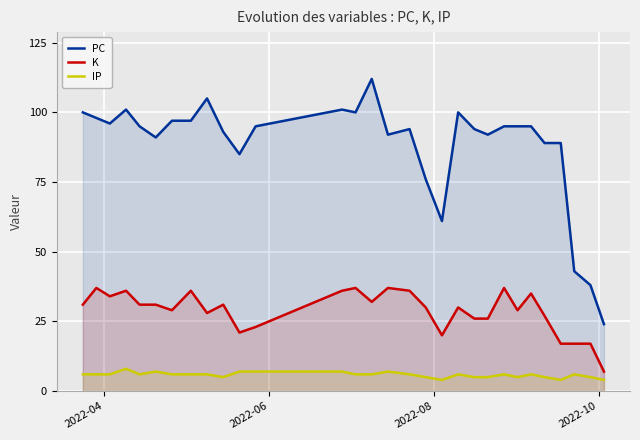

What is the value of the IP point at the 13th from the left?

7